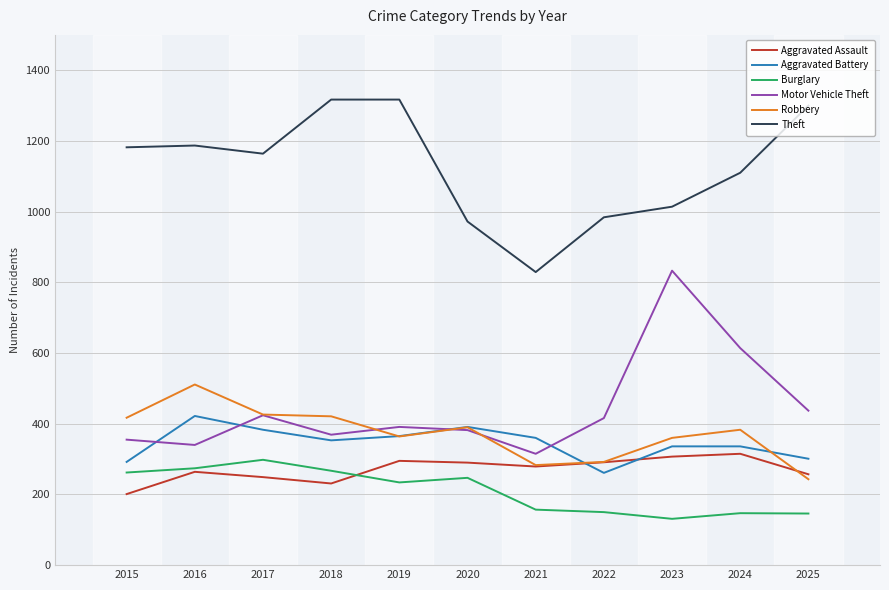

True or false: Motor Vehicle Theft has a value of 102 at 2017.

False